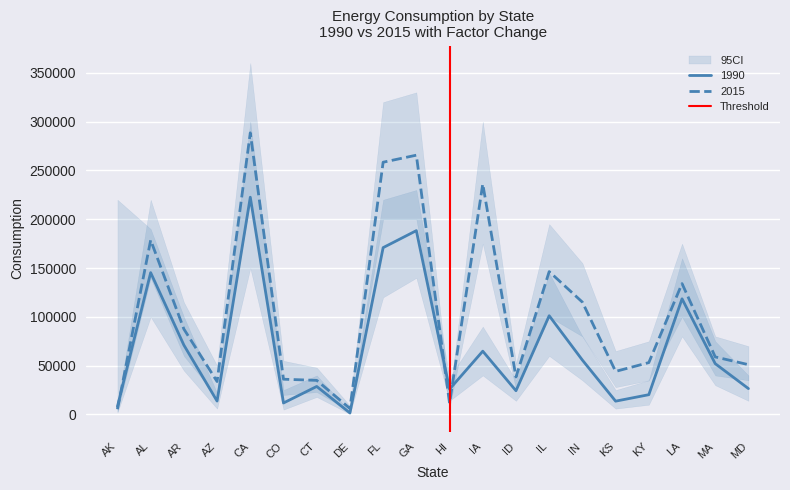

How many values are between 0 and 1?

2